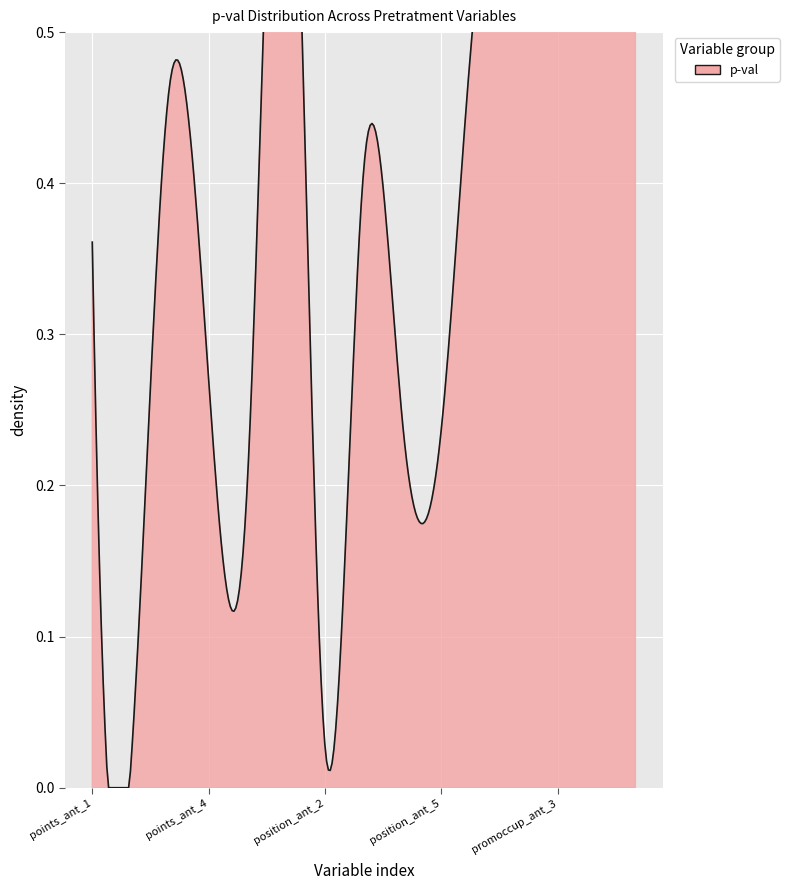

True or false: the data has more than 0 interior local peaks.

True